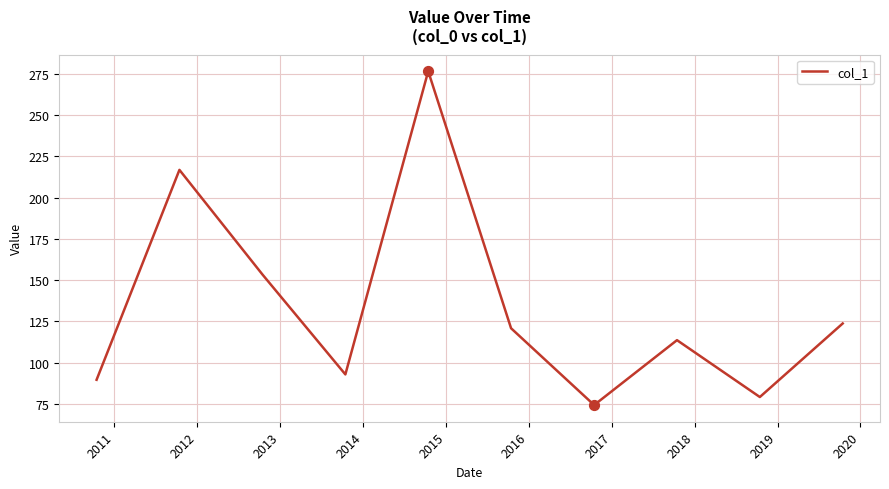

What is the smallest value displayed?

74.3